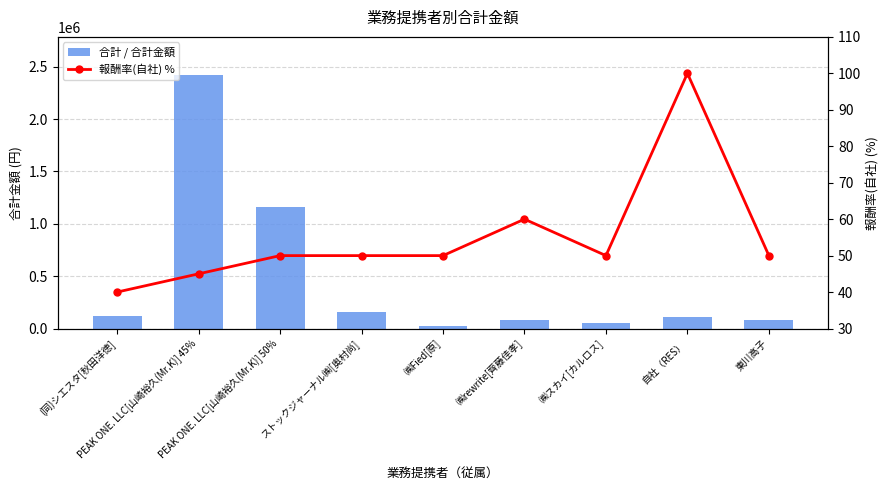

How many distinct data groups are displayed?

2